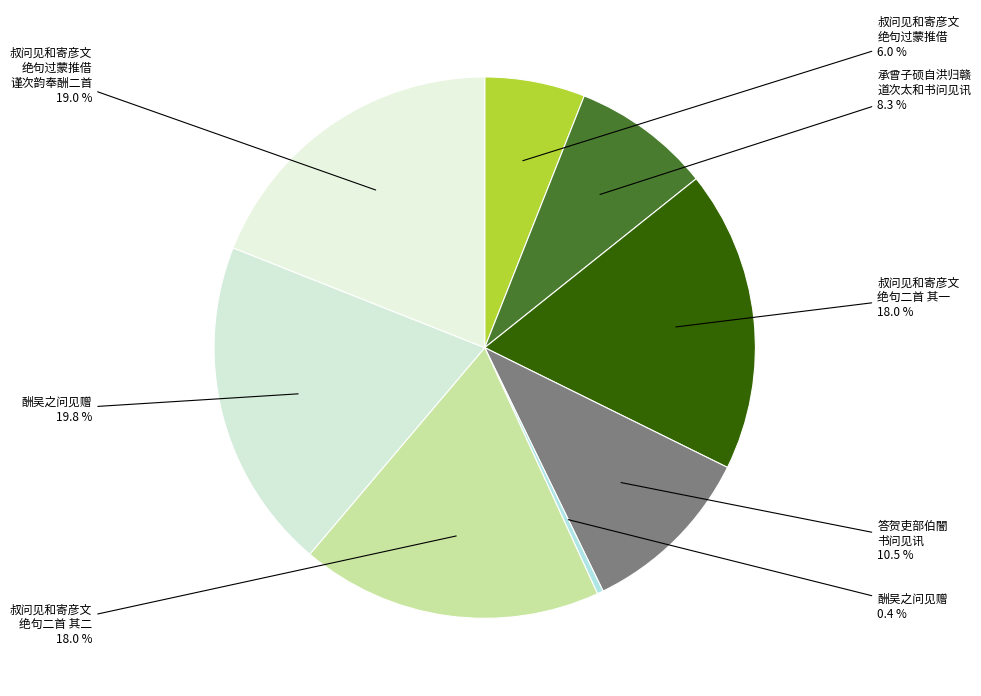

What is the largest slice in the pie chart?

酬吴之问见赠